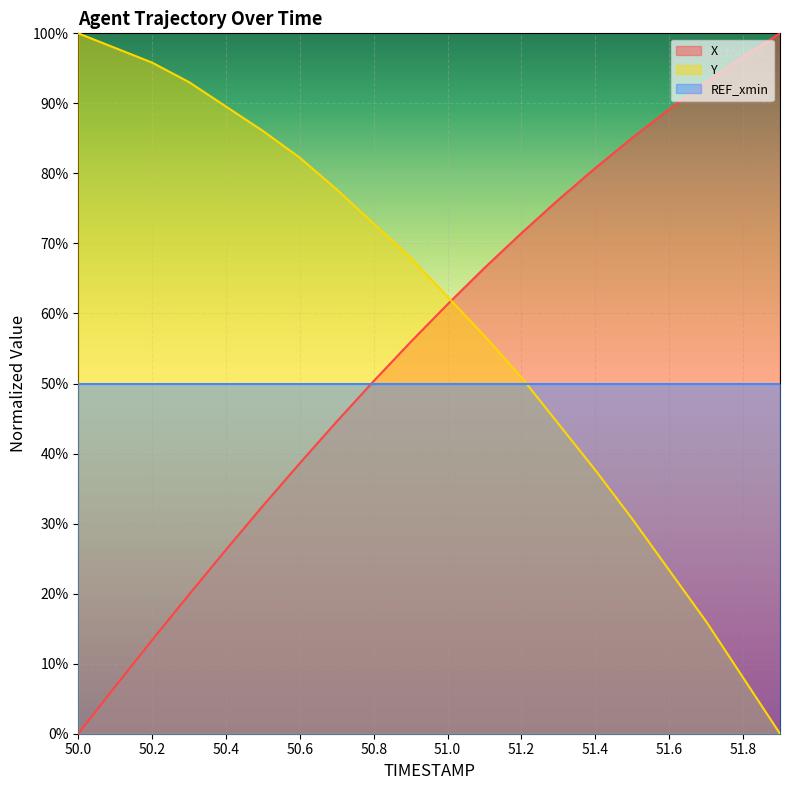

Which series has the widest spread of values?

X